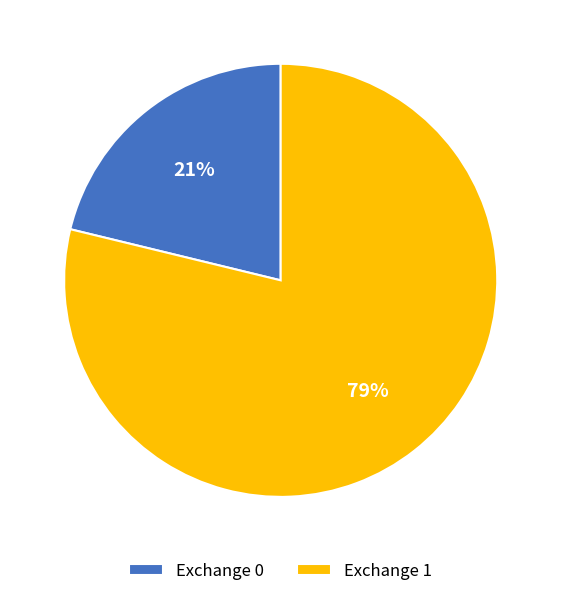

Which category has the biggest portion of the pie?

Exchange 1